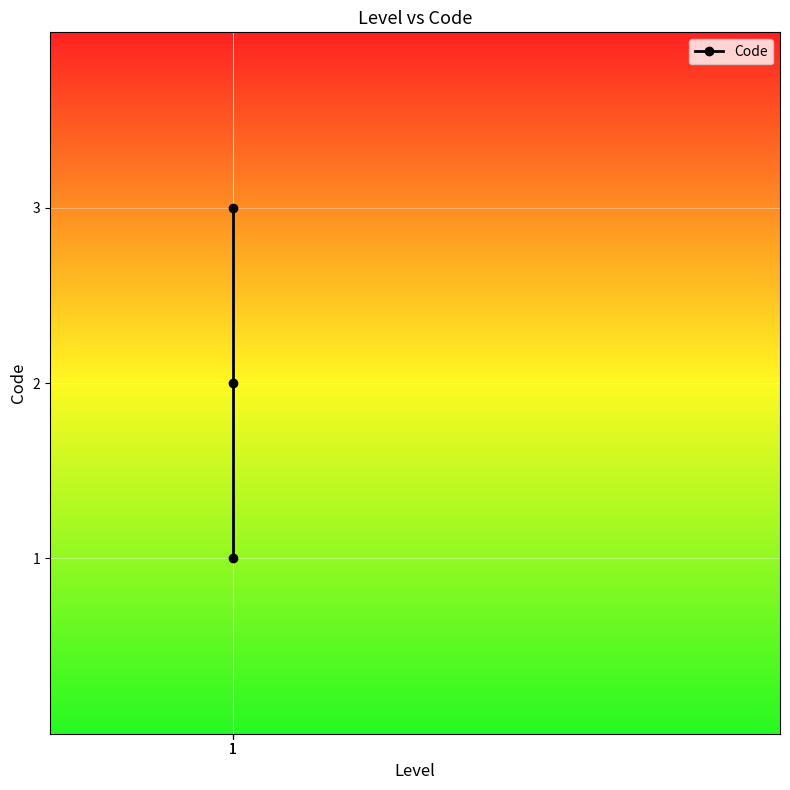

What is the change in value from 1 to 1?

+2